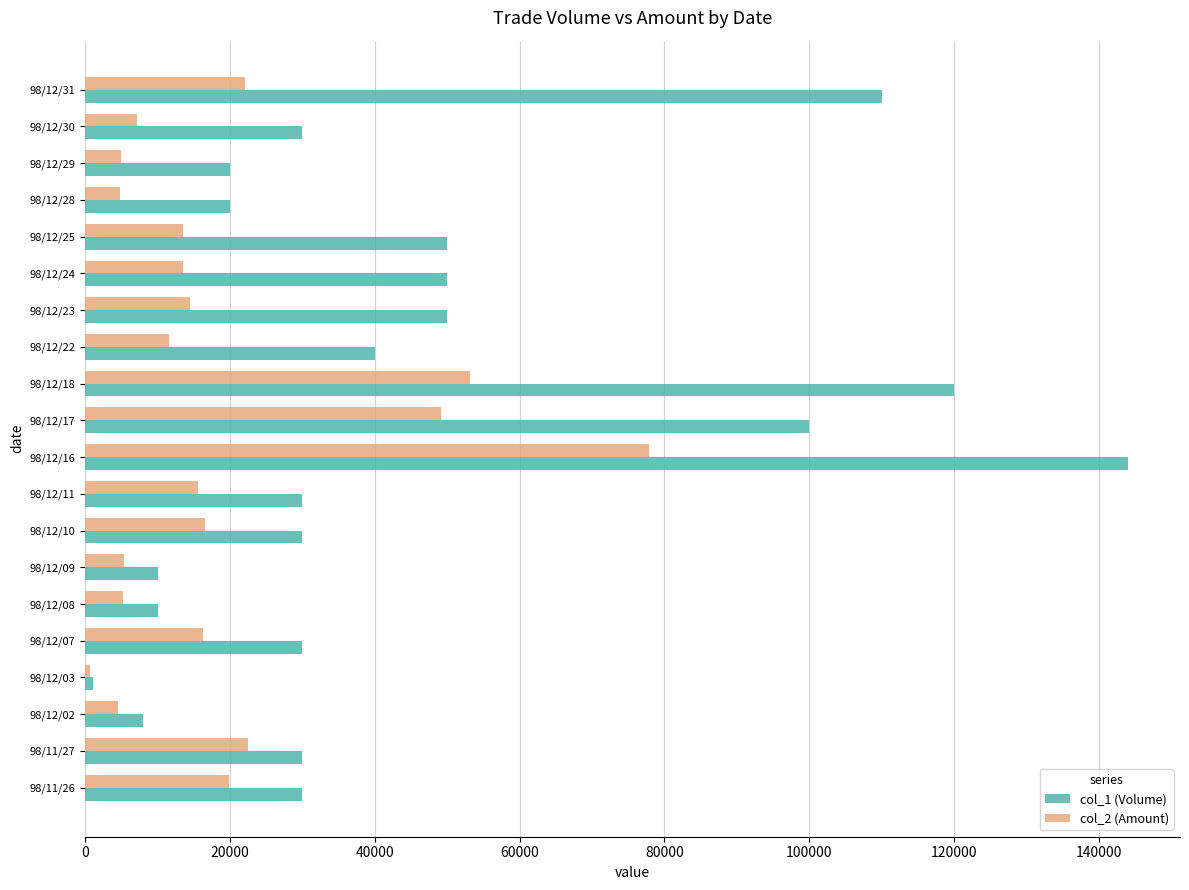

Which label corresponds to the largest value in the chart?

98/12/16